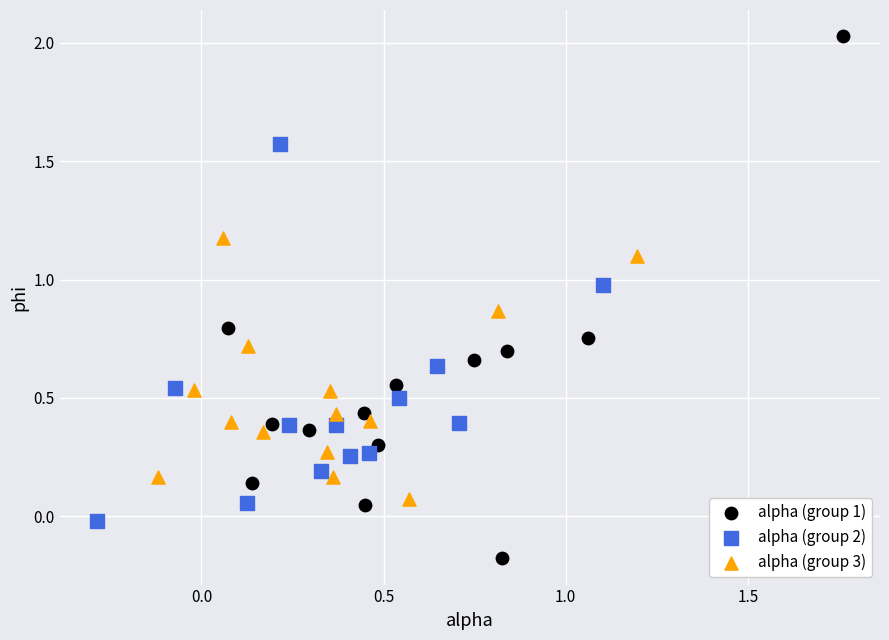

Which series reaches the minimum Y coordinate?

alpha (group 1)